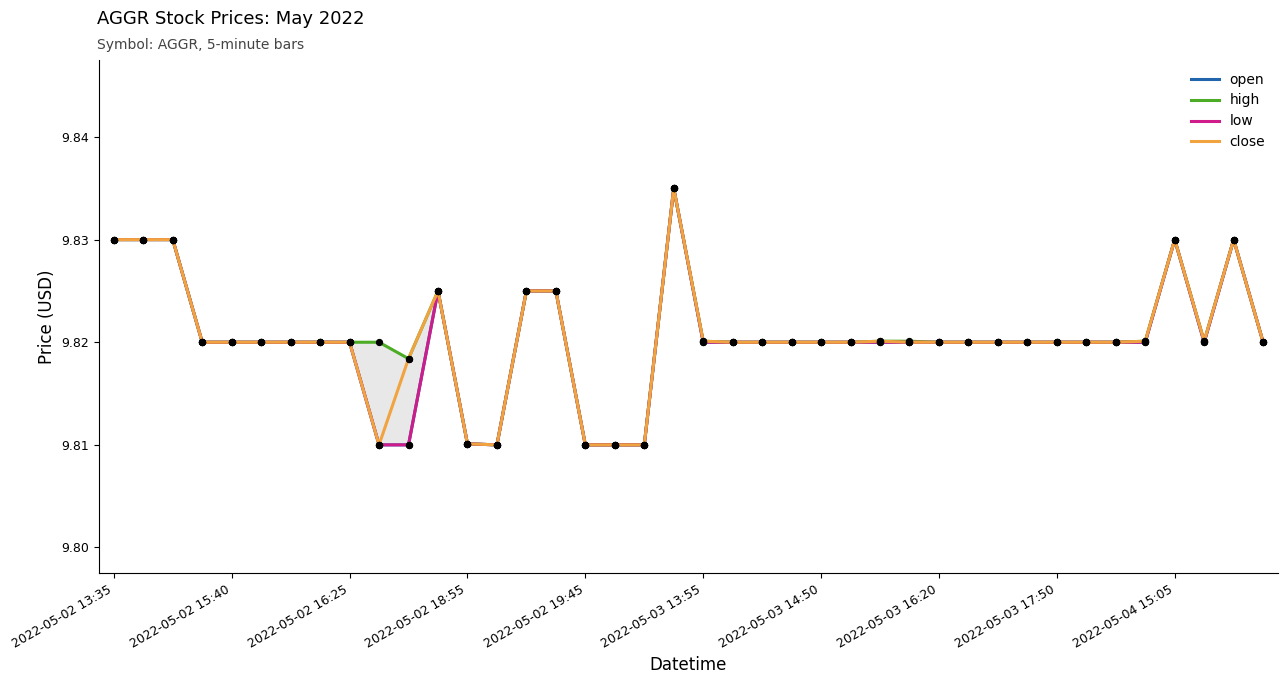

Which series has the largest total across all categories?

high